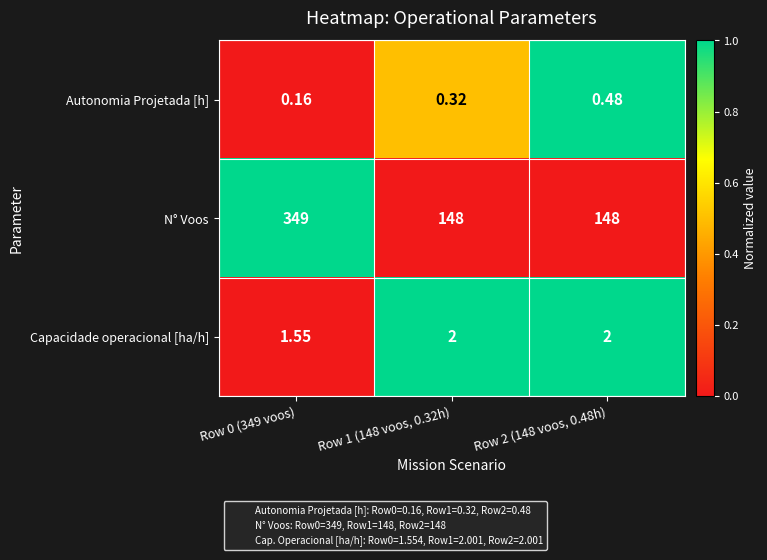

List the series in order of their peak value, lowest first.

Autonomia Projetada [h], Capacidade operacional [ha/h], N° Voos